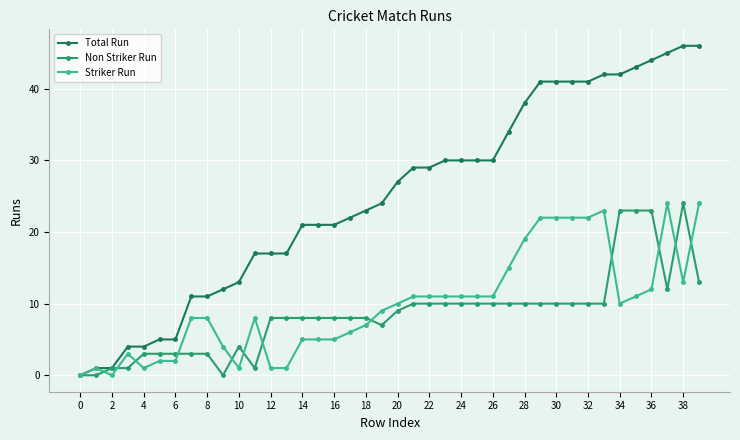

Which series has the largest range (max minus min)?

Total Run